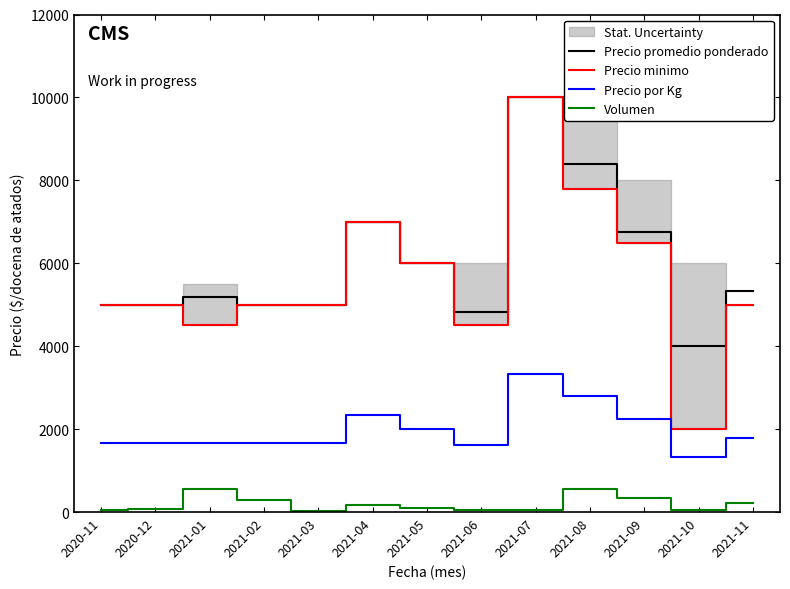

Rank the categories by Precio por Kg value from lowest to highest.

2021-10, 2021-06, 2021-01, 2020-11, 2020-12, 2021-02, 2021-03, 2021-11, 2021-05, 2021-09, 2021-04, 2021-08, 2021-07